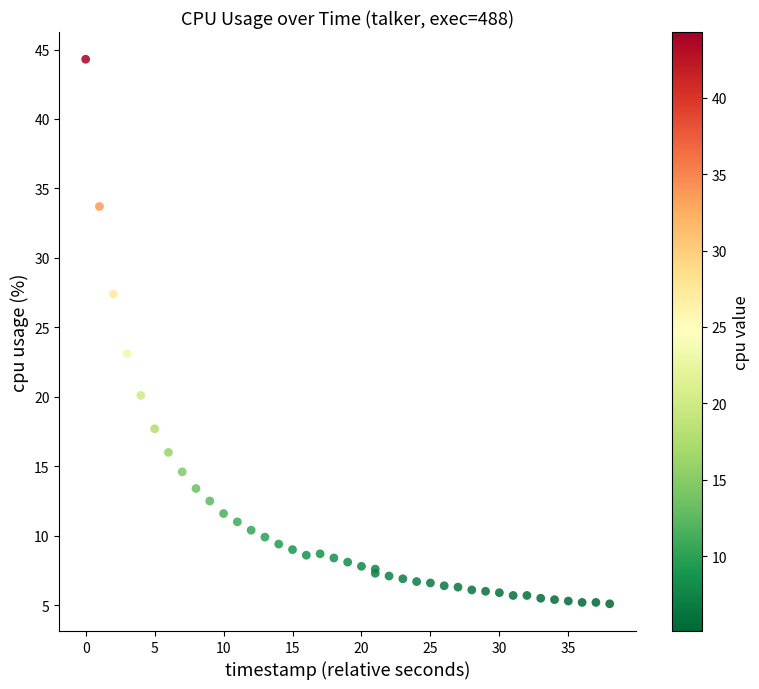

What Y value in the scatter plot is closest to 24?

23.1